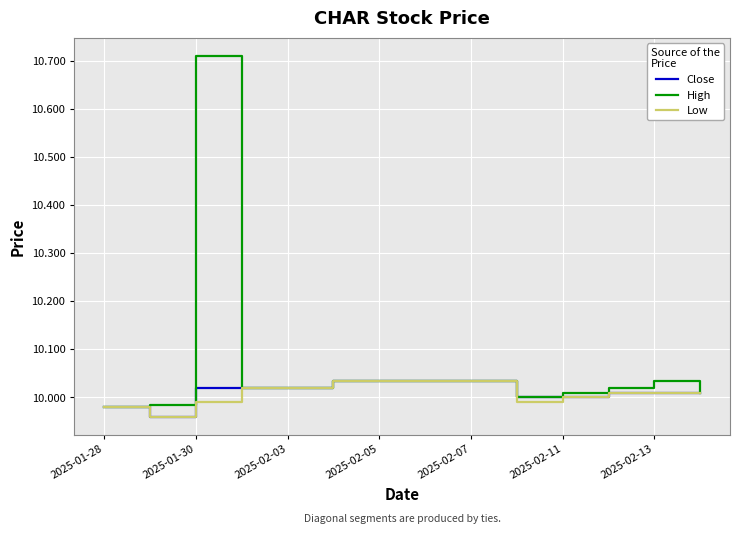

How many lines are shown in the chart?

3